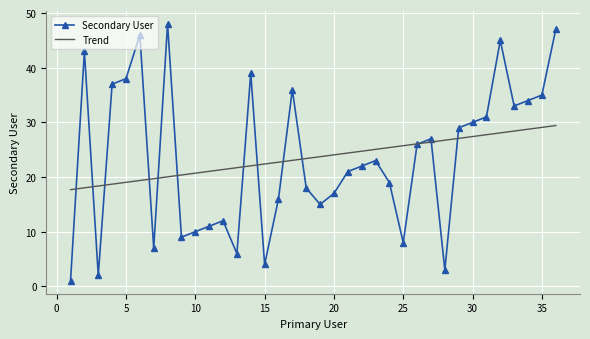

List the series in order of their peak value, highest first.

Secondary User, Trend